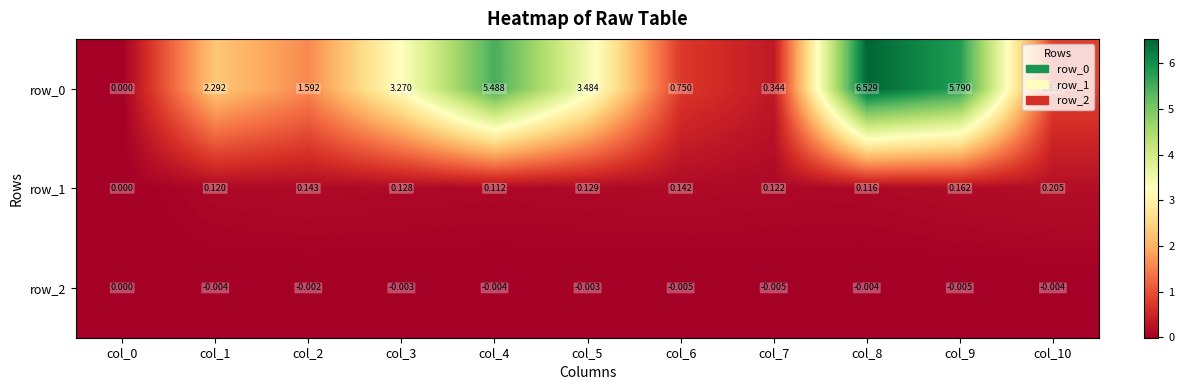

Is the value of row_0 at col_10 greater than the value of row_2 at col_9?

Yes